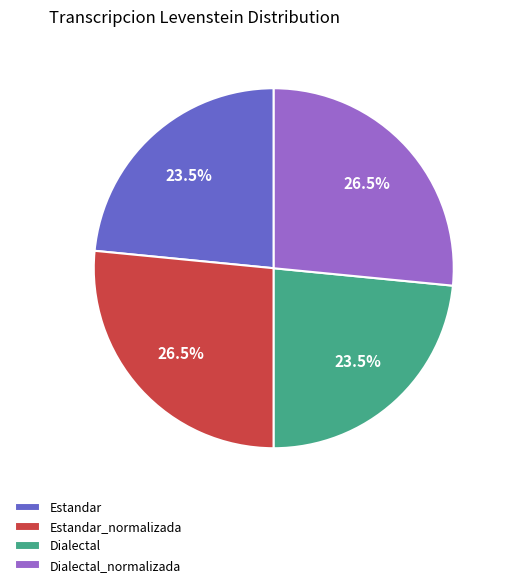

How much of the chart is everything except Estandar?

76.5%